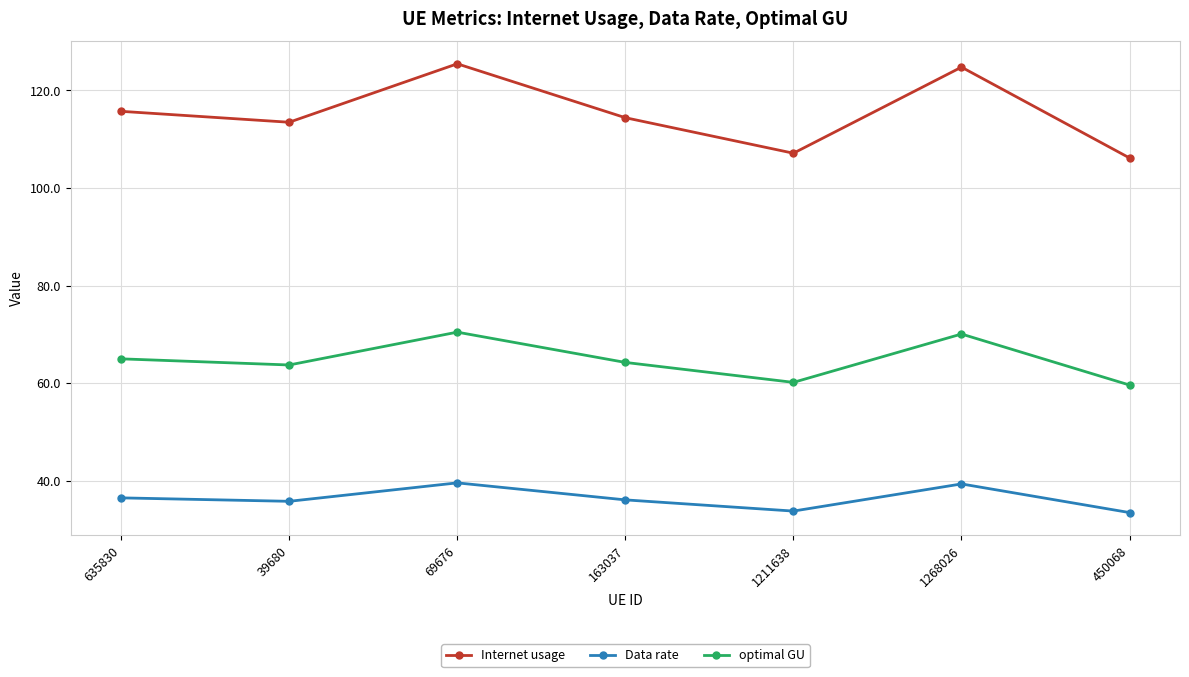

True or false: Data rate and optimal GU intersect in this chart.

False